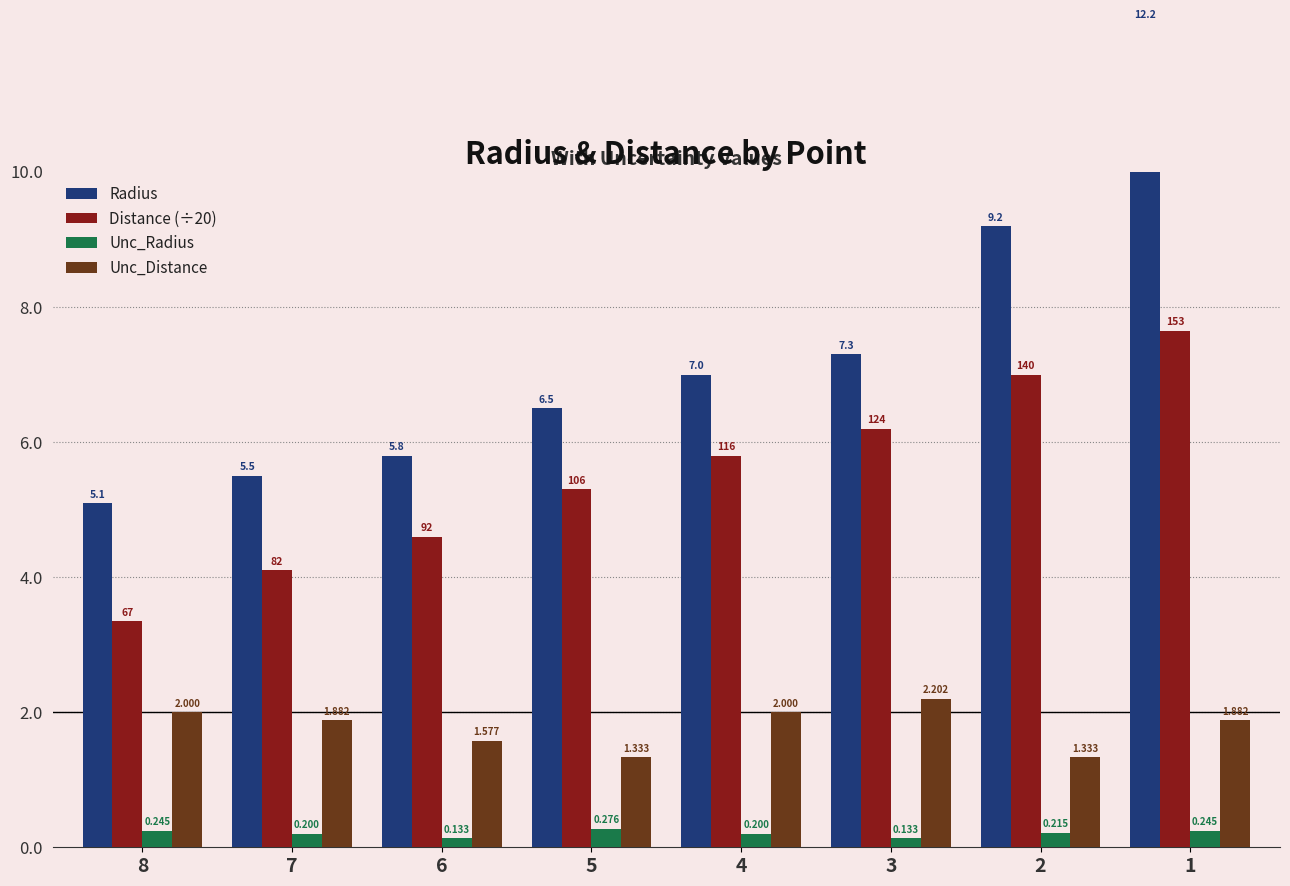

What is the maximum value shown in the chart?

12.2